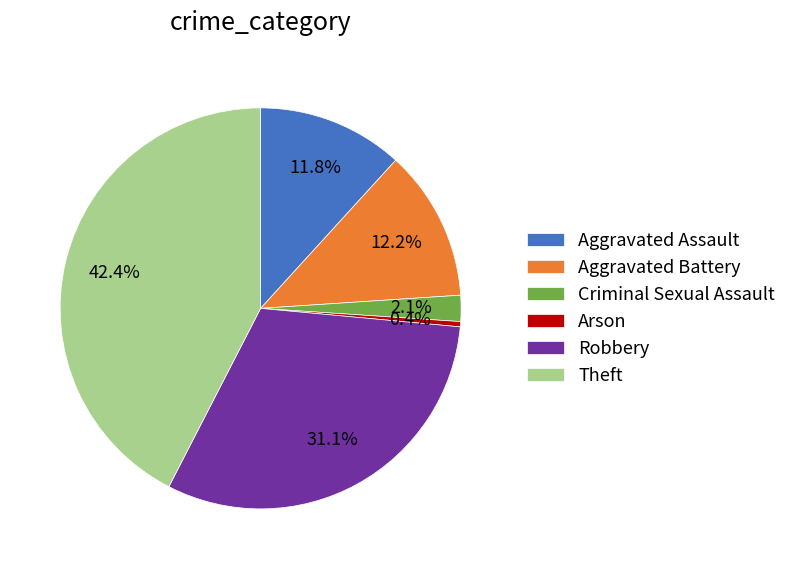

How many segments does this pie chart have?

6